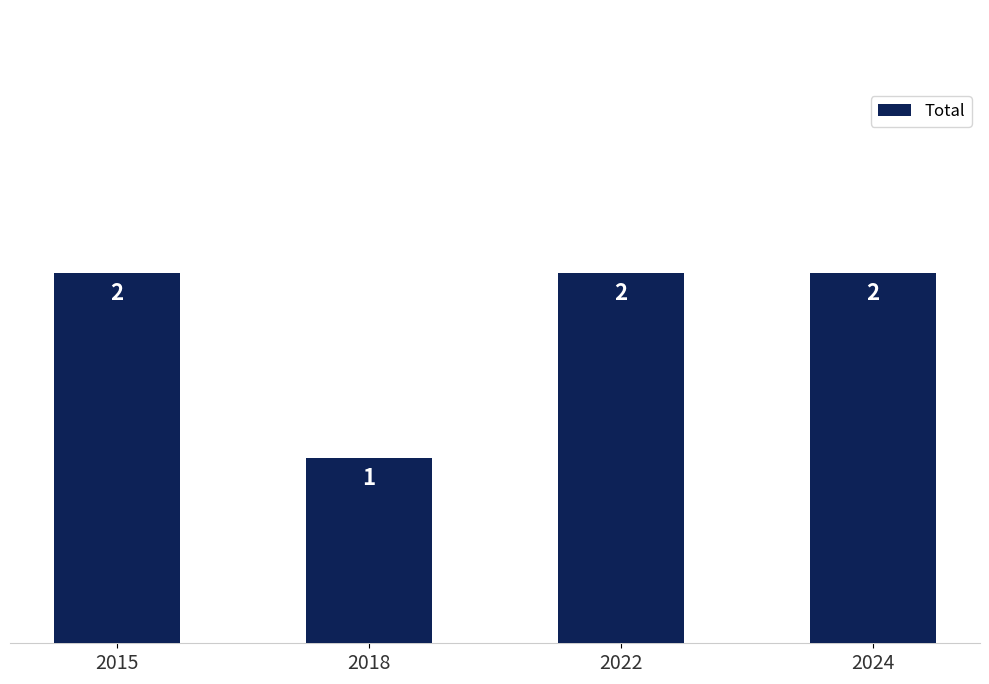

At which category does the chart reach its minimum across all series?

2018